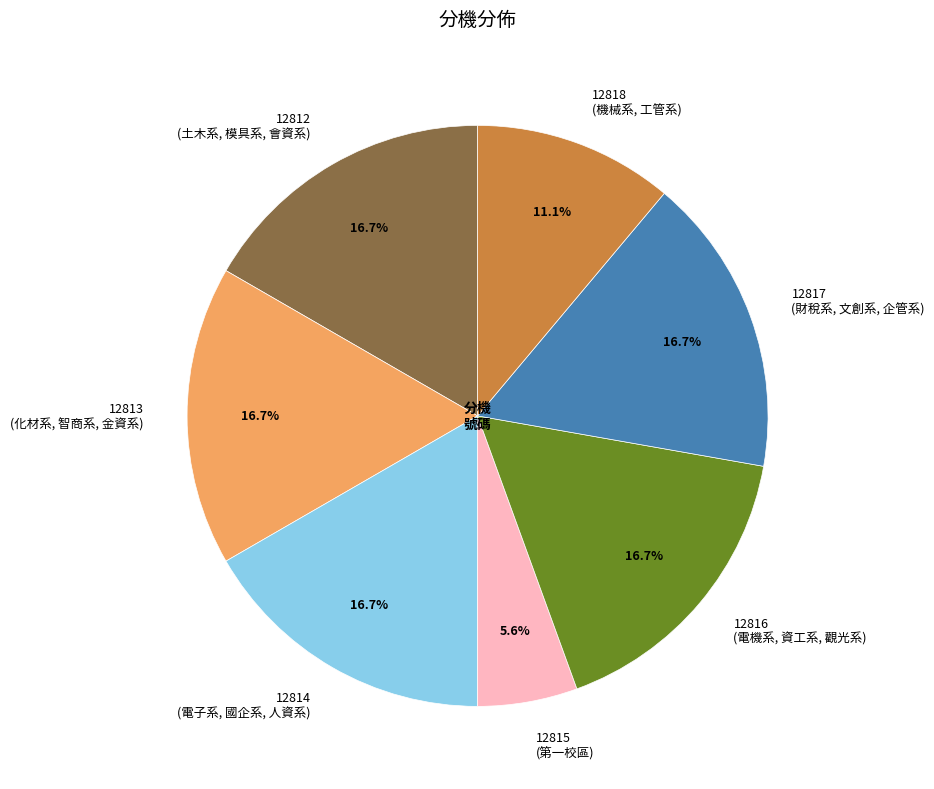

What is the smallest slice in the pie chart?

12815 (第一校區)